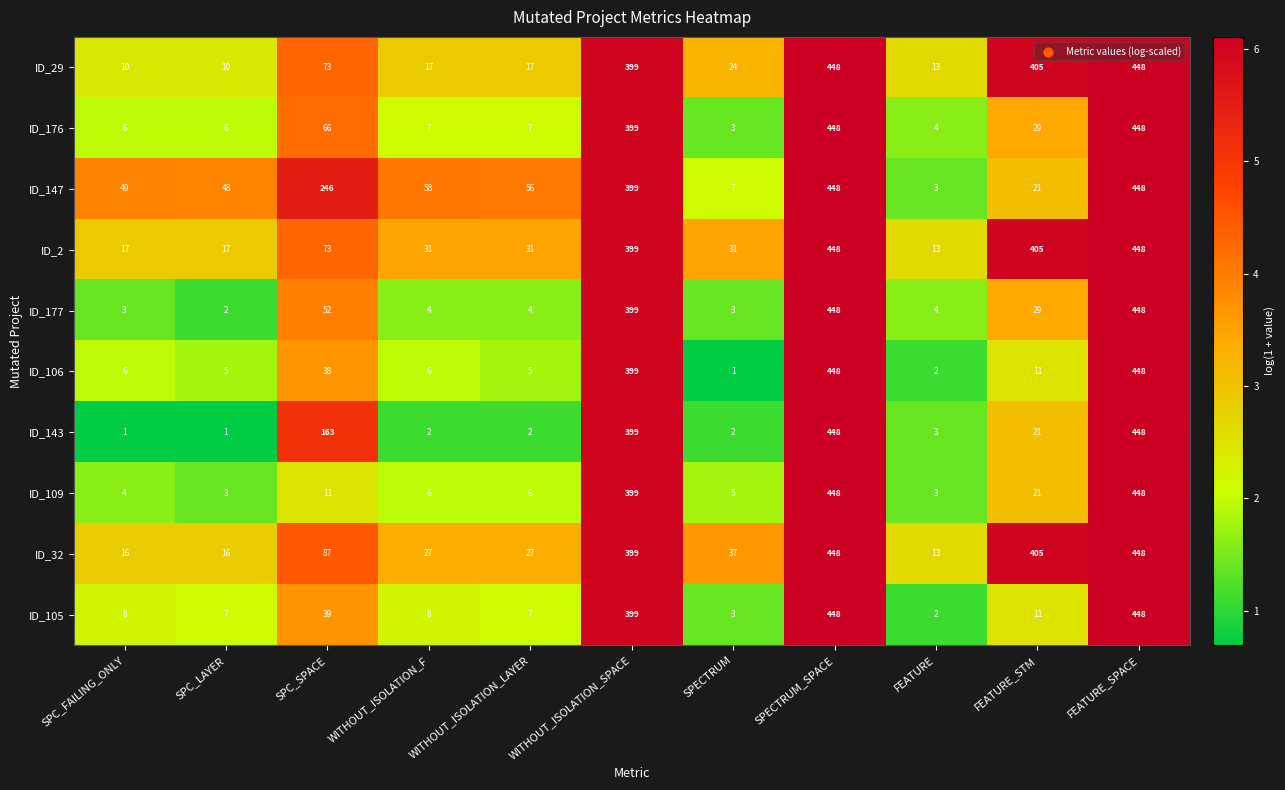

What is the difference between the ID_143 values at WITHOUT_ISOLATION_SPACE and FEATURE?

396